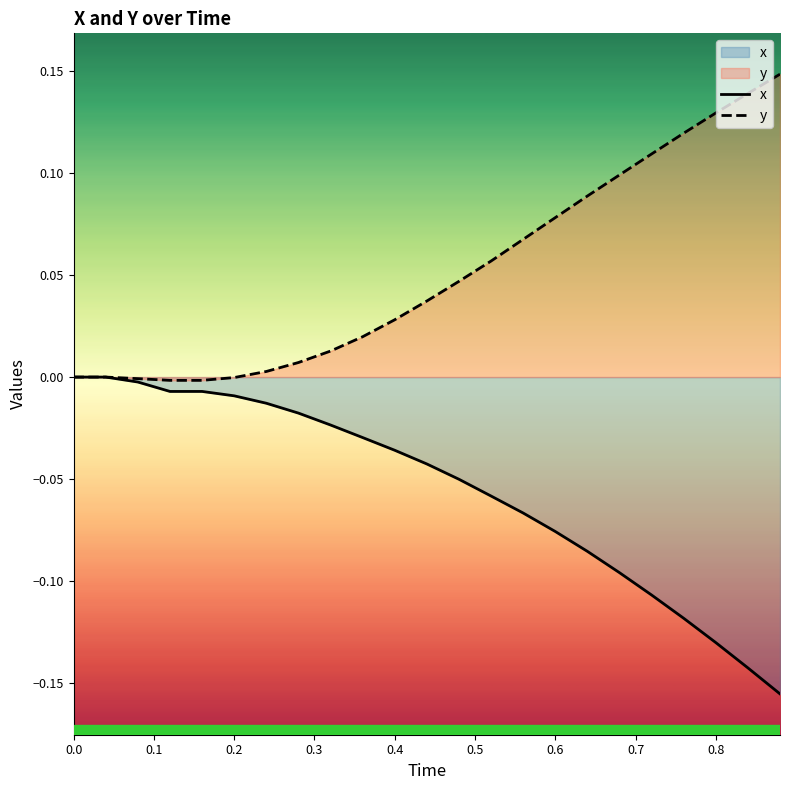

Rank the series by their maximum value, from highest to lowest.

y, x